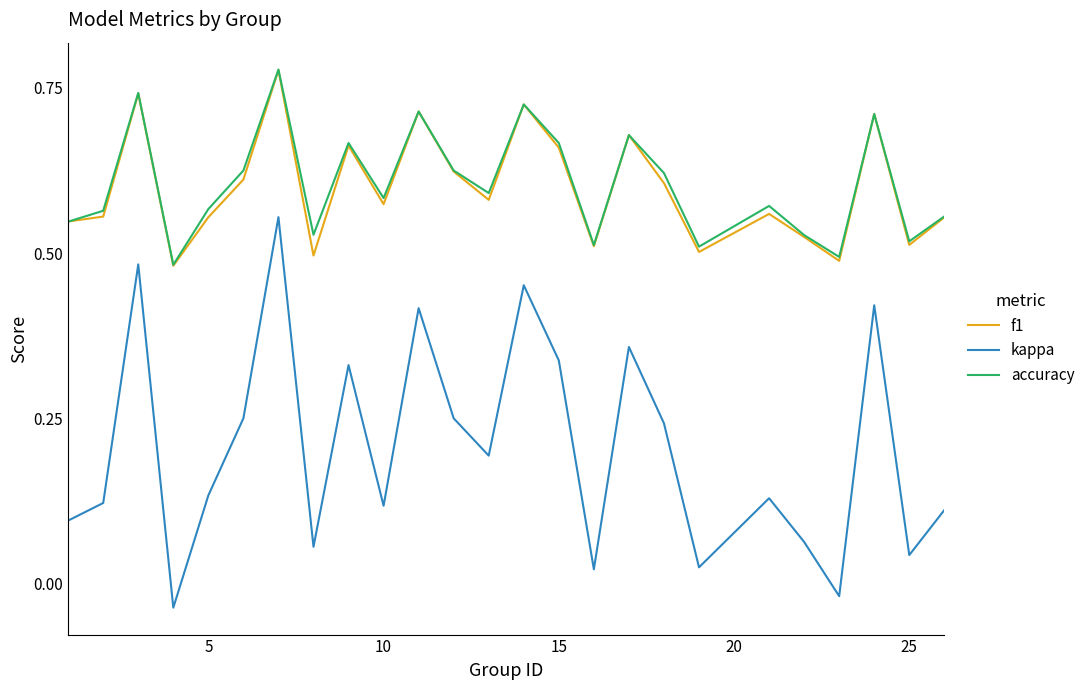

How many lines are shown in the chart?

3